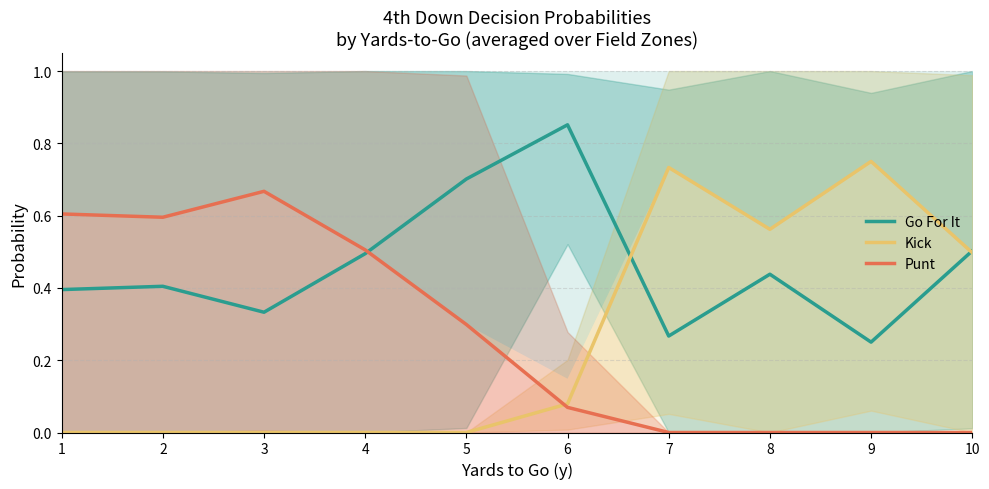

How many series are shown in this chart?

3